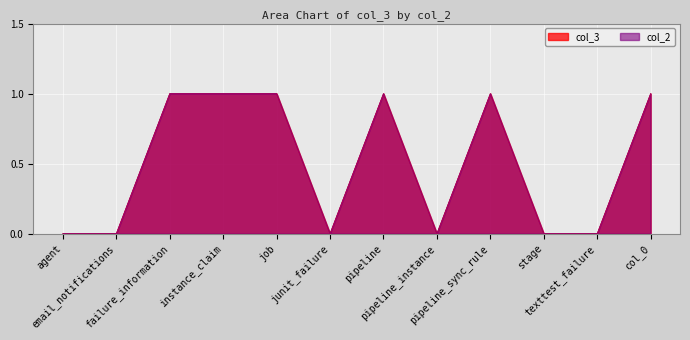

How many lines are shown in the chart?

2